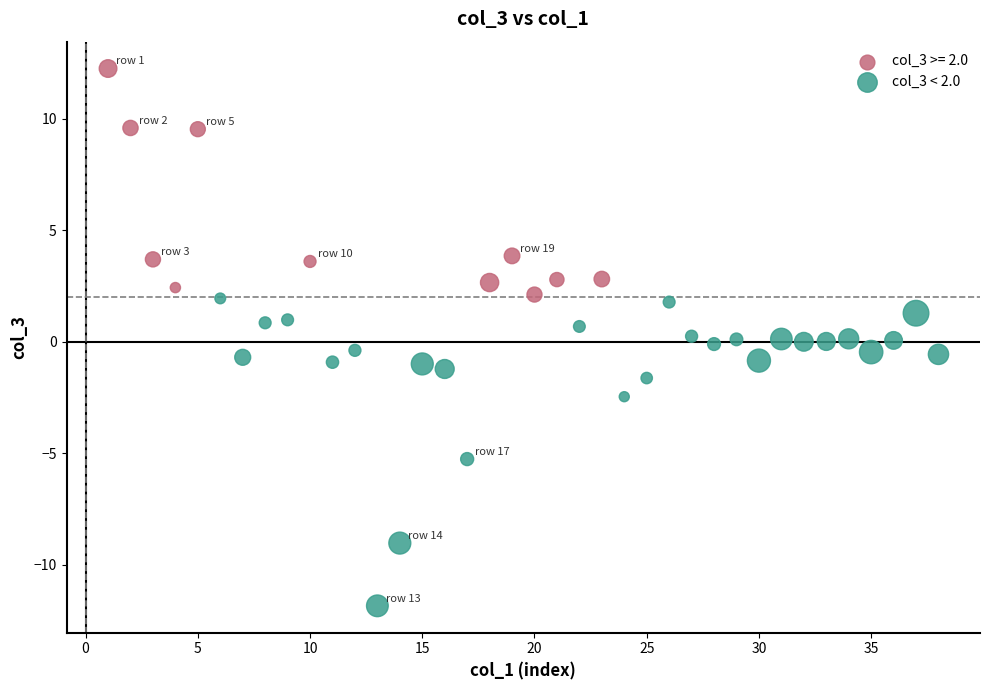

Which series has the largest Y range (max minus min)?

col_3 < 2.0